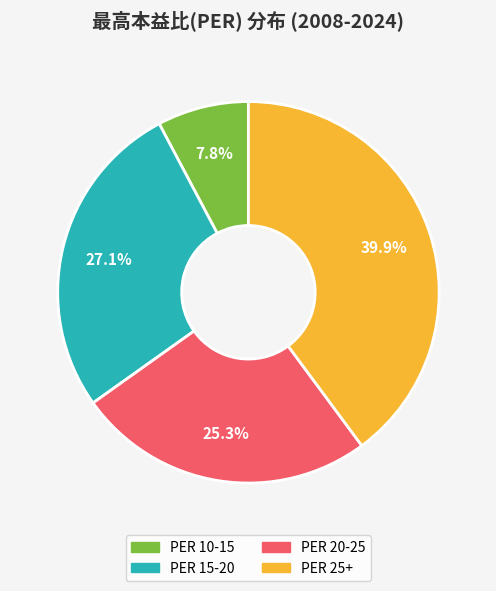

Is there any slice that represents more than half of the pie?

No